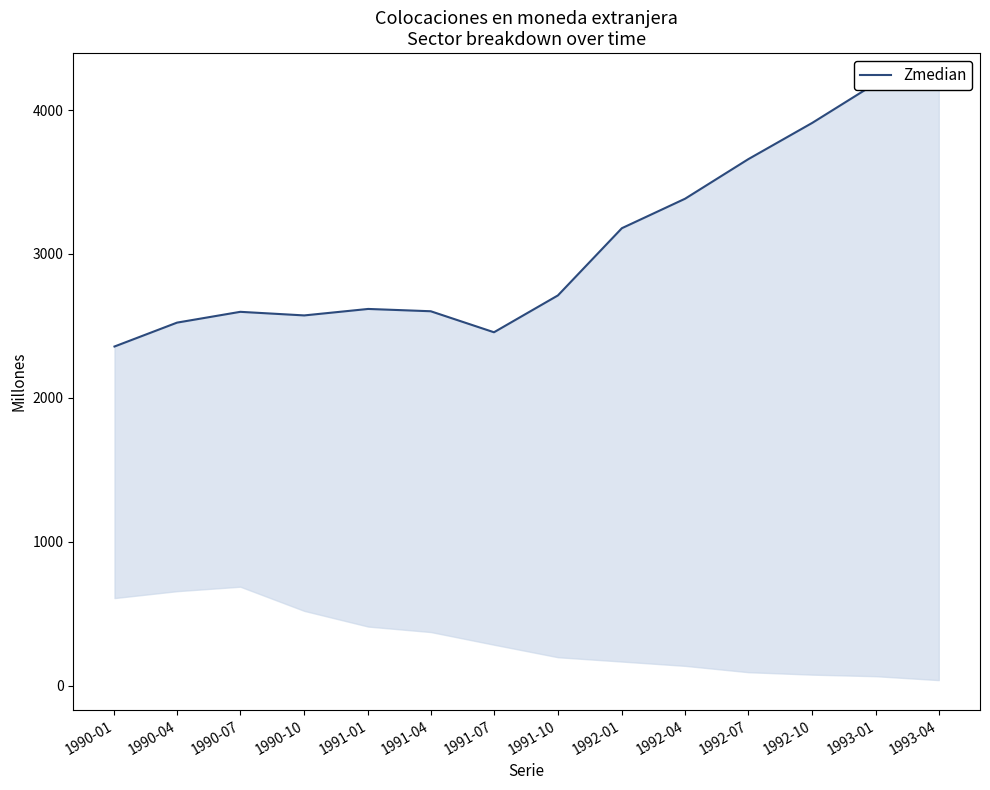

List the labels in order of value, largest first.

1993-01, 1993-04, 1992-10, 1992-07, 1992-04, 1992-01, 1991-10, 1991-01, 1991-04, 1990-07, 1990-10, 1990-04, 1991-07, 1990-01